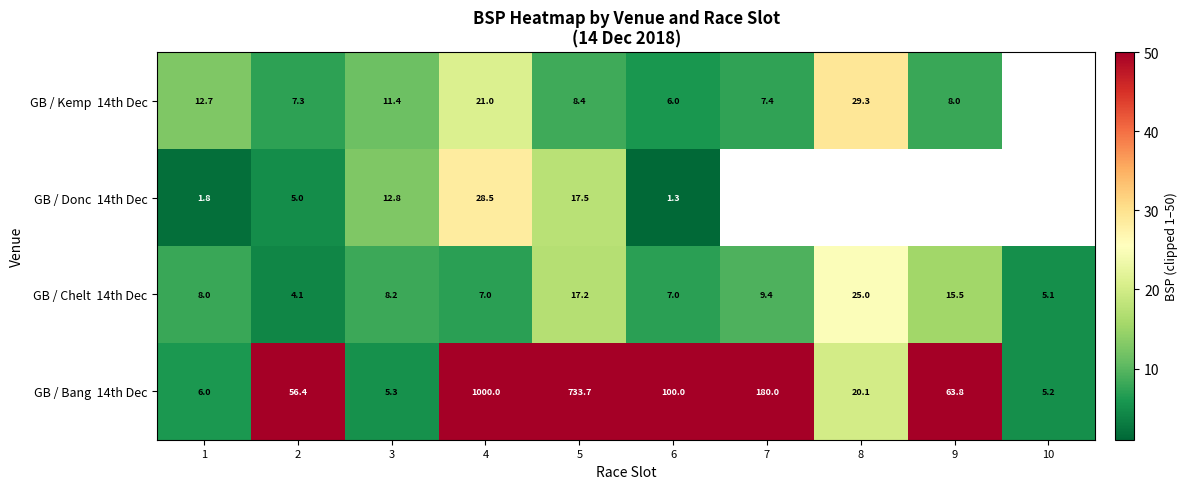

What is the maximum value for GB / Kemp 14th Dec?

29.3